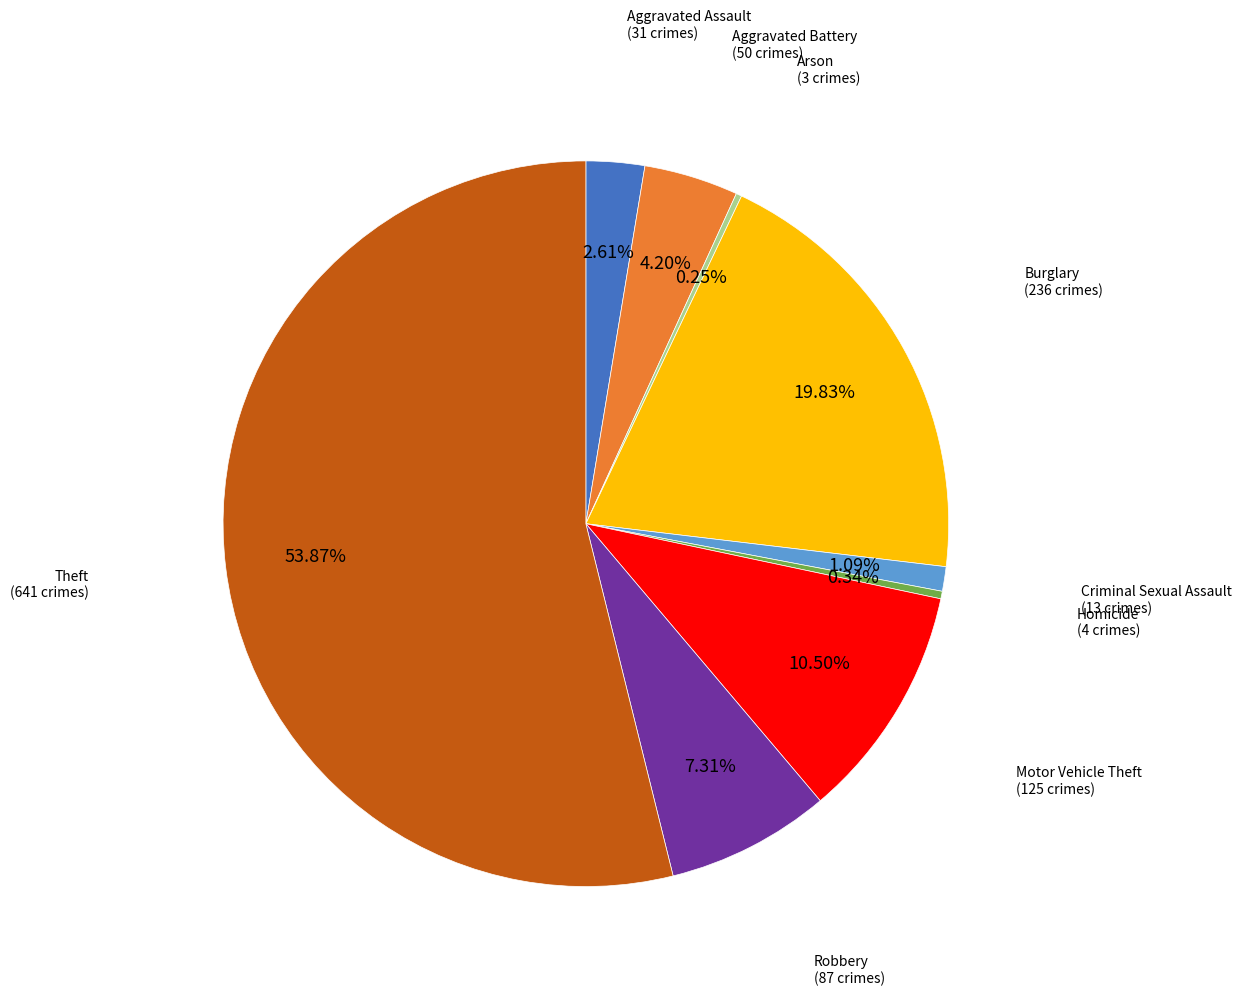

Does any single category account for the majority?

Yes